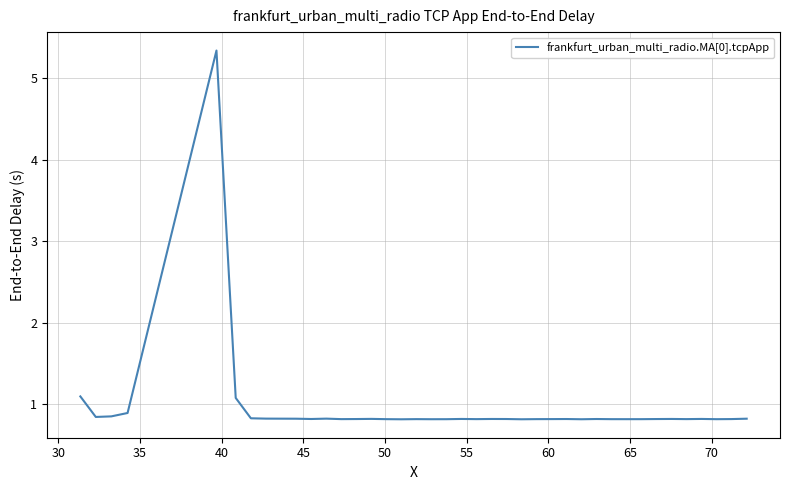

How many categories are shown in the chart?

40